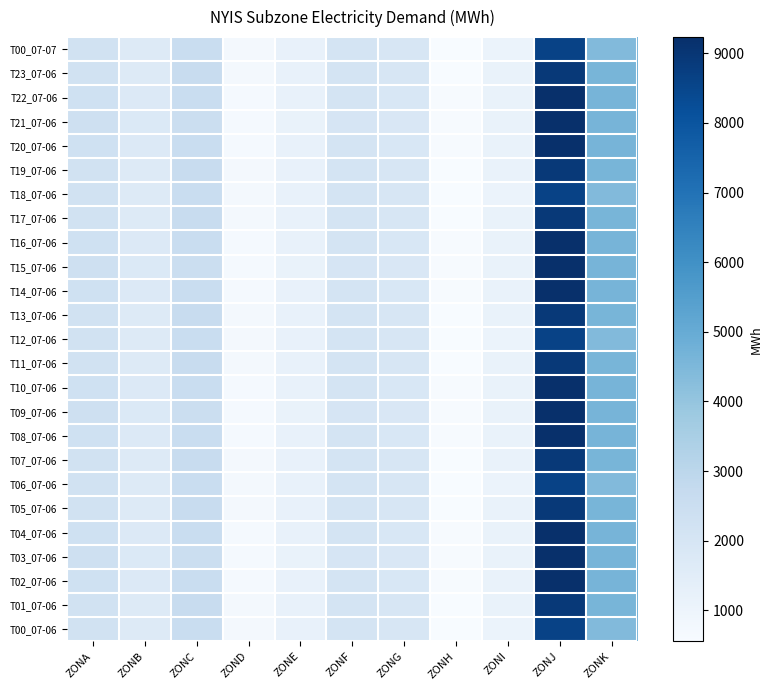

Reading right to left, what are all the values shown in this chart?

T00_07-07: ZONK=4402	ZONJ=8608	ZONI=1091	ZONH=555	ZONG=1929	ZONF=2076	ZONE=1219	ZOND=696	ZONC=2560	ZONB=1660	ZONA=2209
T23_07-06: ZONK=4591	ZONJ=8922	ZONI=1138	ZONH=581	ZONG=1961	ZONF=2082	ZONE=1209	ZOND=702	ZONC=2599	ZONB=1674	ZONA=2229
T22_07-06: ZONK=4649	ZONJ=9232	ZONI=1159	ZONH=590	ZONG=1910	ZONF=2061	ZONE=1167	ZOND=683	ZONC=2573	ZONB=1709	ZONA=2311
T21_07-06: ZONK=4649	ZONJ=9232	ZONI=1159	ZONH=590	ZONG=1860	ZONF=1985	ZONE=1139	ZOND=678	ZONC=2492	ZONB=1748	ZONA=2363
T20_07-06: ZONK=4649	ZONJ=9232	ZONI=1159	ZONH=590	ZONG=1910	ZONF=2061	ZONE=1167	ZOND=683	ZONC=2573	ZONB=1709	ZONA=2311
T19_07-06: ZONK=4591	ZONJ=8922	ZONI=1138	ZONH=581	ZONG=1961	ZONF=2082	ZONE=1209	ZOND=702	ZONC=2599	ZONB=1674	ZONA=2229
T18_07-06: ZONK=4402	ZONJ=8608	ZONI=1091	ZONH=555	ZONG=1929	ZONF=2076	ZONE=1219	ZOND=696	ZONC=2560	ZONB=1660	ZONA=2209
T17_07-06: ZONK=4591	ZONJ=8922	ZONI=1138	ZONH=581	ZONG=1961	ZONF=2082	ZONE=1209	ZOND=702	ZONC=2599	ZONB=1674	ZONA=2229
T16_07-06: ZONK=4649	ZONJ=9232	ZONI=1159	ZONH=590	ZONG=1910	ZONF=2061	ZONE=1167	ZOND=683	ZONC=2573	ZONB=1709	ZONA=2311
T15_07-06: ZONK=4649	ZONJ=9232	ZONI=1159	ZONH=590	ZONG=1860	ZONF=1985	ZONE=1139	ZOND=678	ZONC=2492	ZONB=1748	ZONA=2363
T14_07-06: ZONK=4649	ZONJ=9232	ZONI=1159	ZONH=590	ZONG=1910	ZONF=2061	ZONE=1167	ZOND=683	ZONC=2573	ZONB=1709	ZONA=2311
T13_07-06: ZONK=4591	ZONJ=8922	ZONI=1138	ZONH=581	ZONG=1961	ZONF=2082	ZONE=1209	ZOND=702	ZONC=2599	ZONB=1674	ZONA=2229
T12_07-06: ZONK=4402	ZONJ=8608	ZONI=1091	ZONH=555	ZONG=1929	ZONF=2076	ZONE=1219	ZOND=696	ZONC=2560	ZONB=1660	ZONA=2209
T11_07-06: ZONK=4591	ZONJ=8922	ZONI=1138	ZONH=581	ZONG=1961	ZONF=2082	ZONE=1209	ZOND=702	ZONC=2599	ZONB=1674	ZONA=2229
T10_07-06: ZONK=4649	ZONJ=9232	ZONI=1159	ZONH=590	ZONG=1910	ZONF=2061	ZONE=1167	ZOND=683	ZONC=2573	ZONB=1709	ZONA=2311
T09_07-06: ZONK=4649	ZONJ=9232	ZONI=1159	ZONH=590	ZONG=1860	ZONF=1985	ZONE=1139	ZOND=678	ZONC=2492	ZONB=1748	ZONA=2363
T08_07-06: ZONK=4649	ZONJ=9232	ZONI=1159	ZONH=590	ZONG=1910	ZONF=2061	ZONE=1167	ZOND=683	ZONC=2573	ZONB=1709	ZONA=2311
T07_07-06: ZONK=4591	ZONJ=8922	ZONI=1138	ZONH=581	ZONG=1961	ZONF=2082	ZONE=1209	ZOND=702	ZONC=2599	ZONB=1674	ZONA=2229
T06_07-06: ZONK=4402	ZONJ=8608	ZONI=1091	ZONH=555	ZONG=1929	ZONF=2076	ZONE=1219	ZOND=696	ZONC=2560	ZONB=1660	ZONA=2209
T05_07-06: ZONK=4591	ZONJ=8922	ZONI=1138	ZONH=581	ZONG=1961	ZONF=2082	ZONE=1209	ZOND=702	ZONC=2599	ZONB=1674	ZONA=2229
T04_07-06: ZONK=4649	ZONJ=9232	ZONI=1159	ZONH=590	ZONG=1910	ZONF=2061	ZONE=1167	ZOND=683	ZONC=2573	ZONB=1709	ZONA=2311
T03_07-06: ZONK=4649	ZONJ=9232	ZONI=1159	ZONH=590	ZONG=1860	ZONF=1985	ZONE=1139	ZOND=678	ZONC=2492	ZONB=1748	ZONA=2363
T02_07-06: ZONK=4649	ZONJ=9232	ZONI=1159	ZONH=590	ZONG=1910	ZONF=2061	ZONE=1167	ZOND=683	ZONC=2573	ZONB=1709	ZONA=2311
T01_07-06: ZONK=4591	ZONJ=8922	ZONI=1138	ZONH=581	ZONG=1961	ZONF=2082	ZONE=1209	ZOND=702	ZONC=2599	ZONB=1674	ZONA=2229
T00_07-06: ZONK=4402	ZONJ=8608	ZONI=1091	ZONH=555	ZONG=1929	ZONF=2076	ZONE=1219	ZOND=696	ZONC=2560	ZONB=1660	ZONA=2209